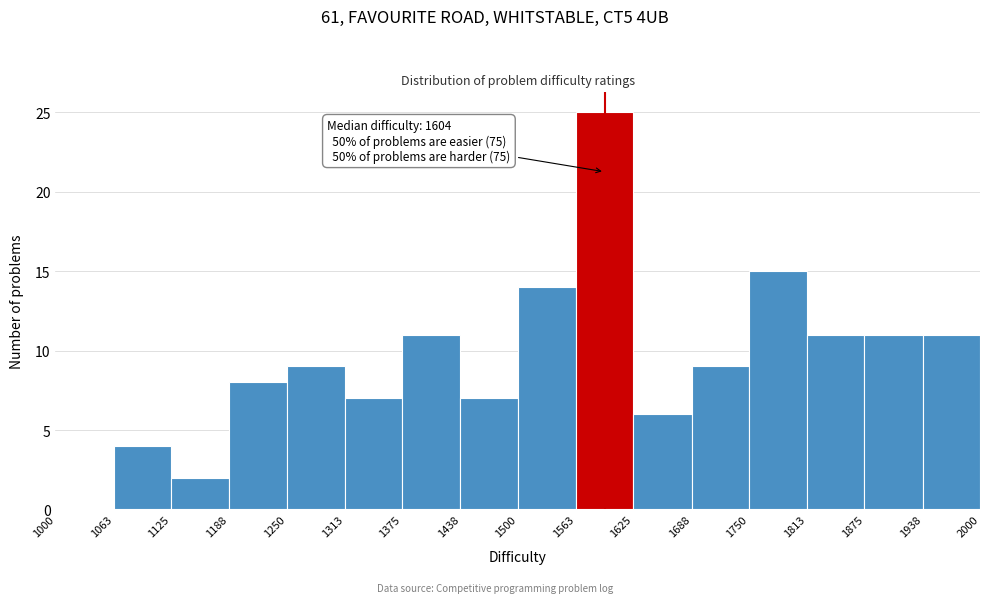

Over which range of the x-axis is the bar tallest?

1563 to 1625